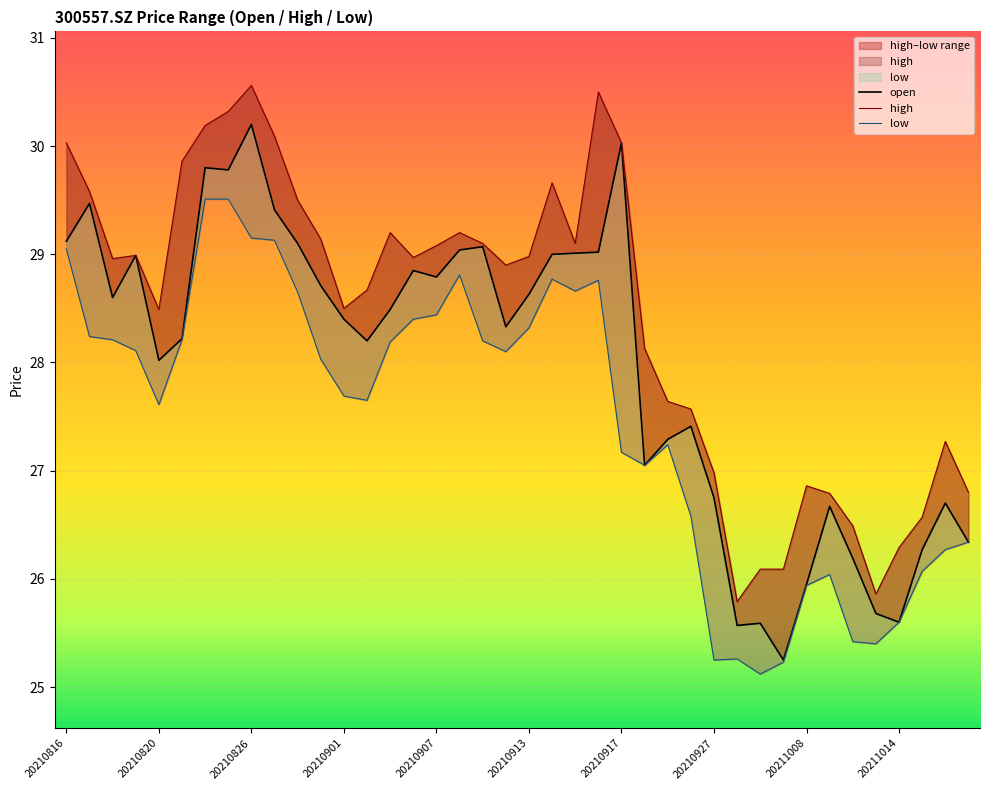

What is the total value across all series at 33?

79.5